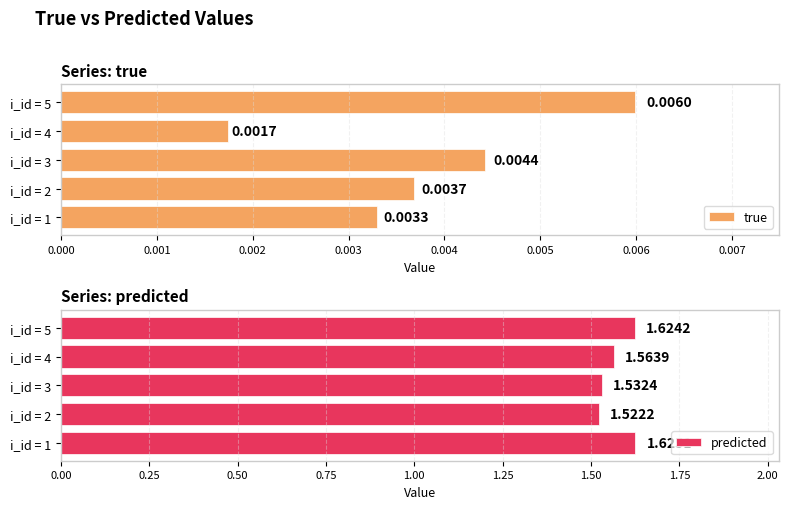

Where is predicted nearest to the value 1?

i_id = 2